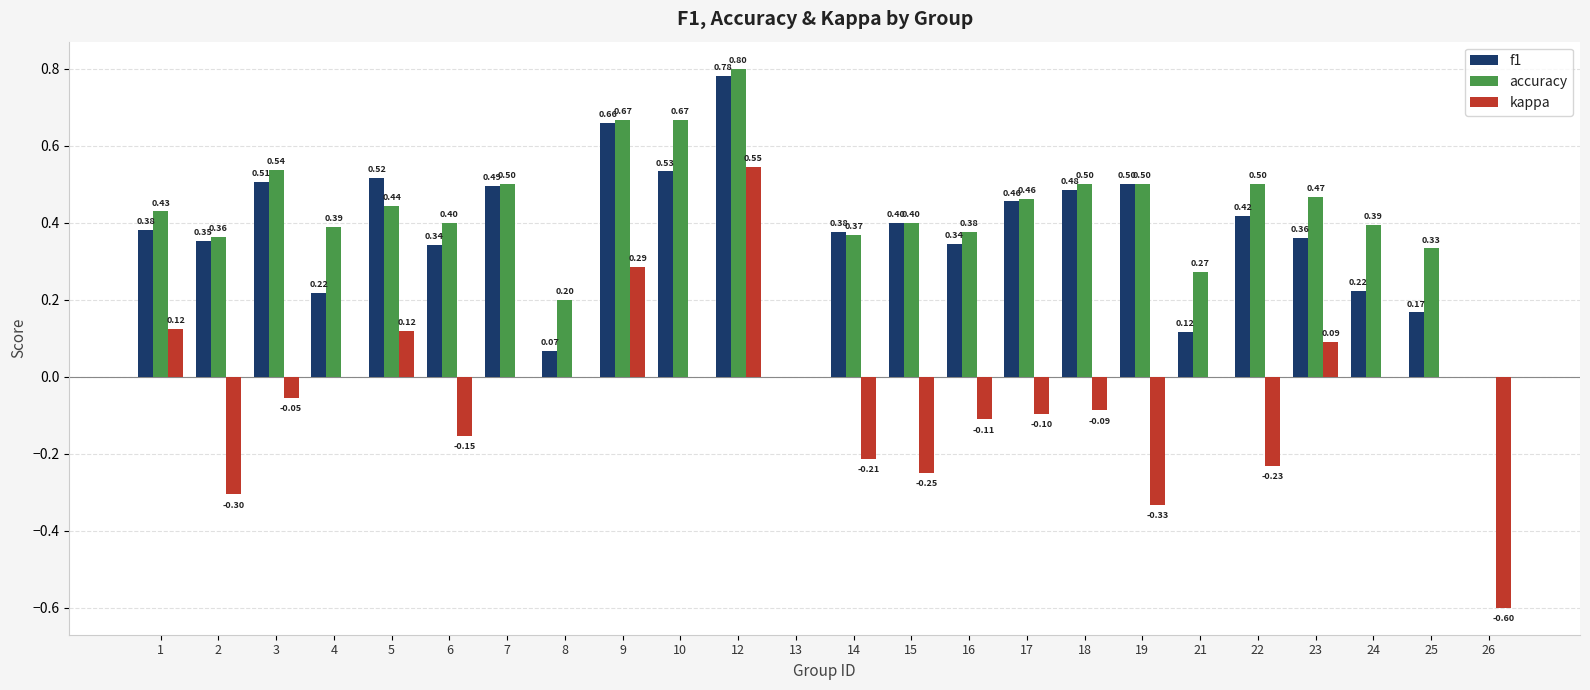

Which series changed the most between 3 and 4?

f1